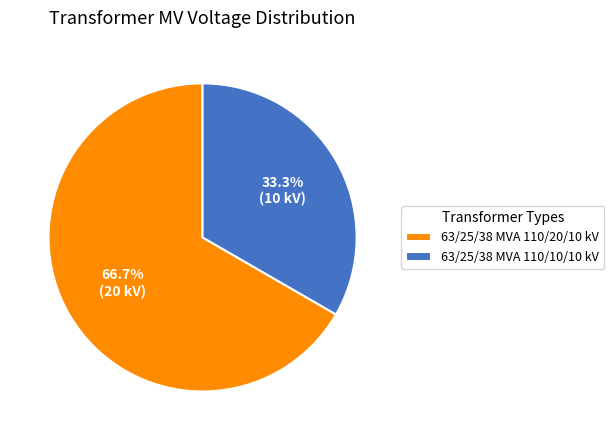

Which slice is the largest?

63/25/38 MVA 110/20/10 kV